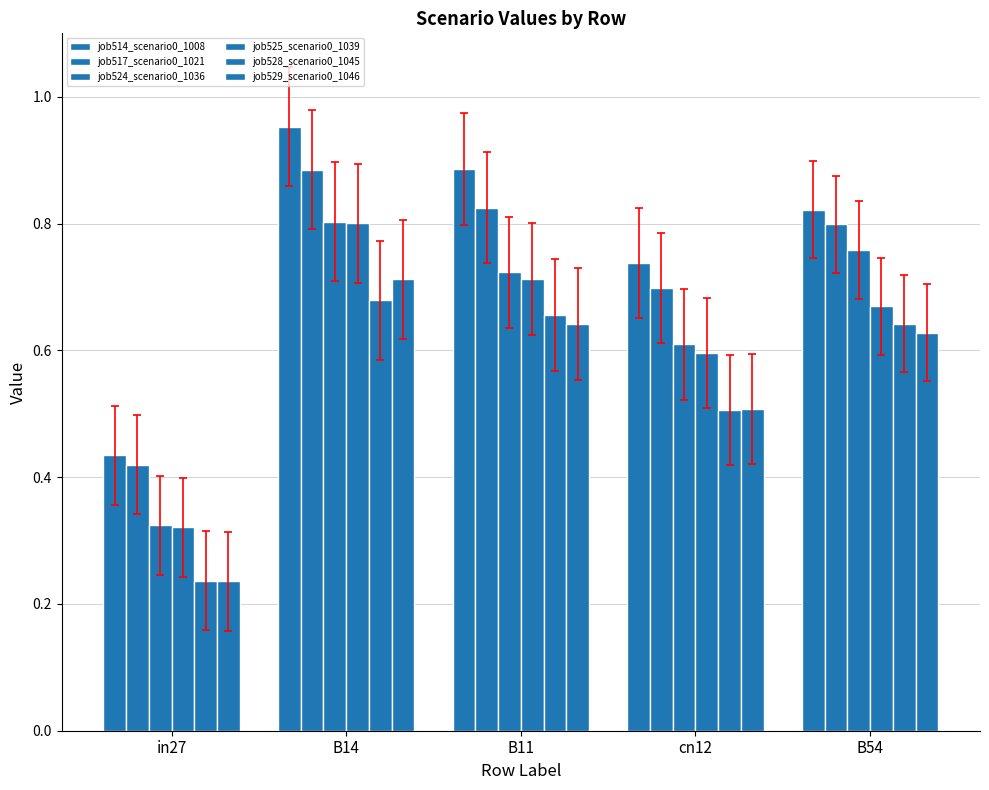

Is the value of job514_scenario0_1008 at B11 greater than the value of job517_scenario0_1021 at B54?

Yes